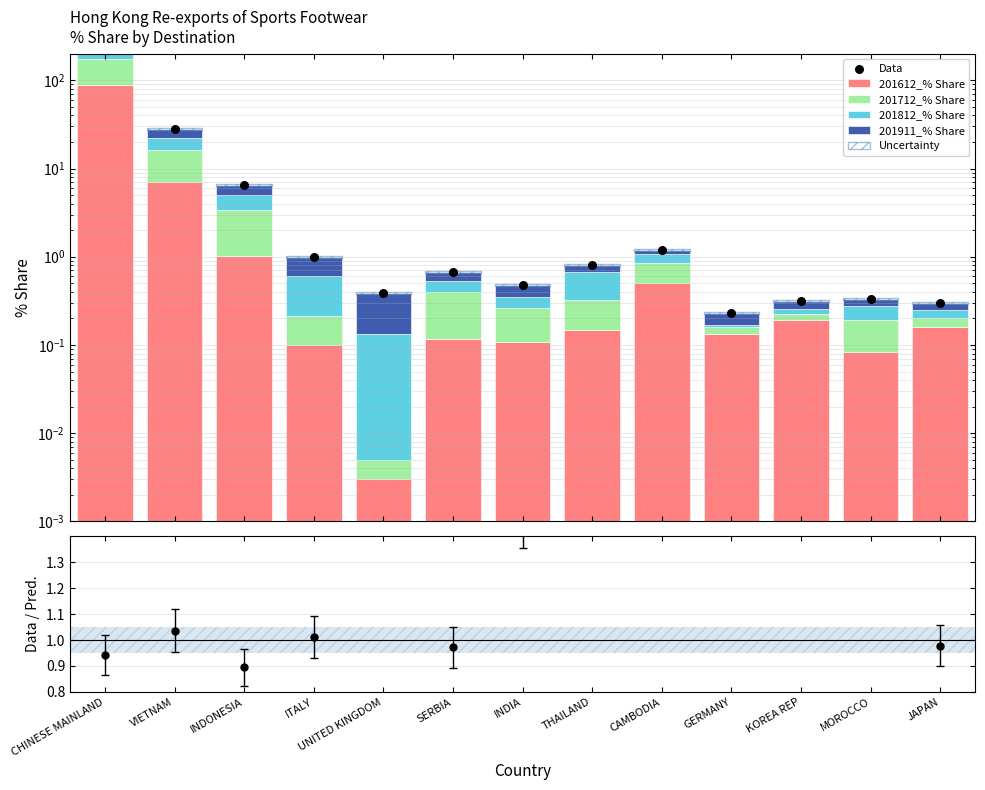

Which series has the largest total across all categories?

Data